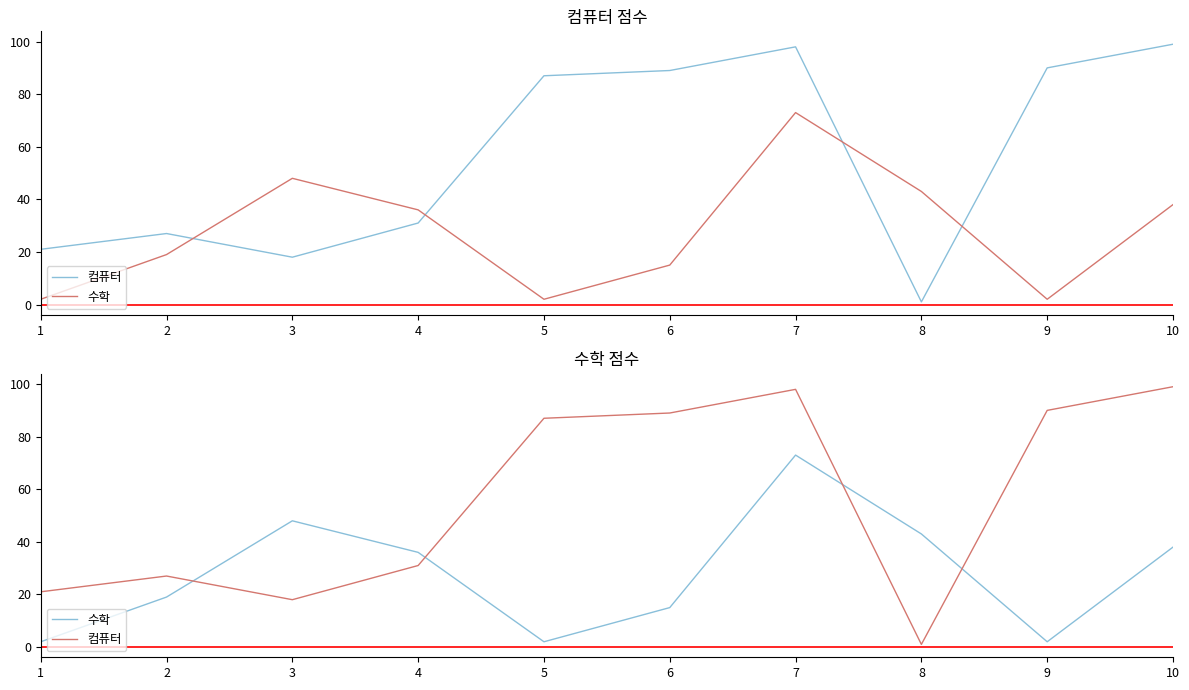

What are all the series names shown in the legend?

컴퓨터, 수학